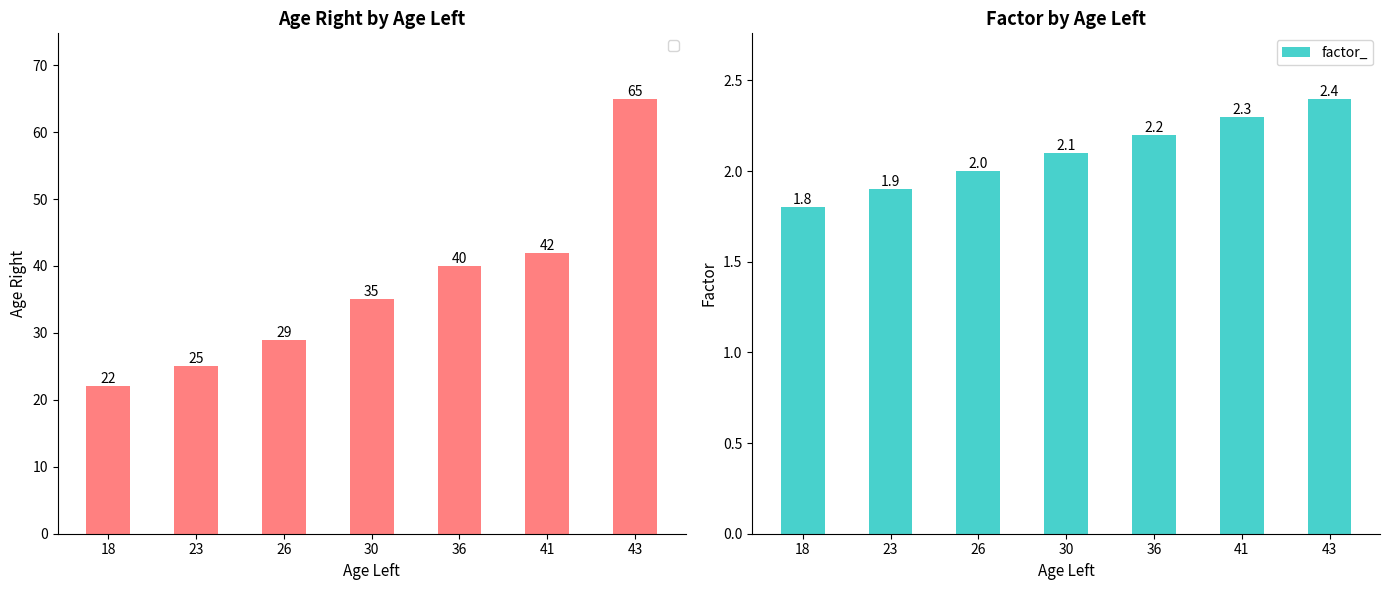

At which label does the data first exceed 2?

30